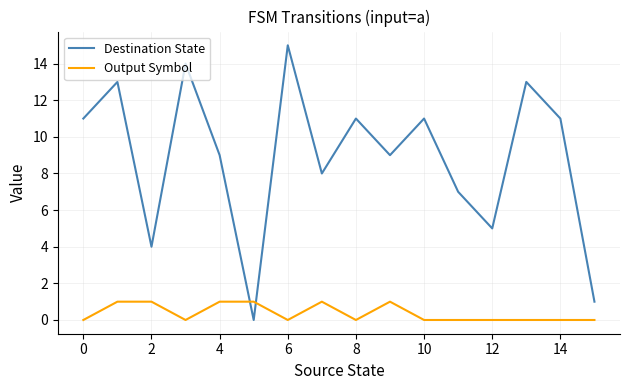

Which series has the largest total across all categories?

Destination State